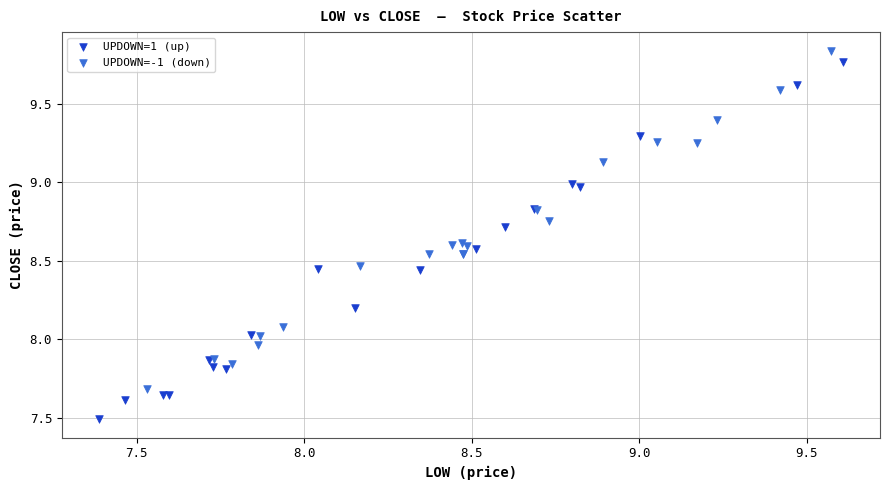

Which series has the widest spread of Y values?

UPDOWN=1 (up)